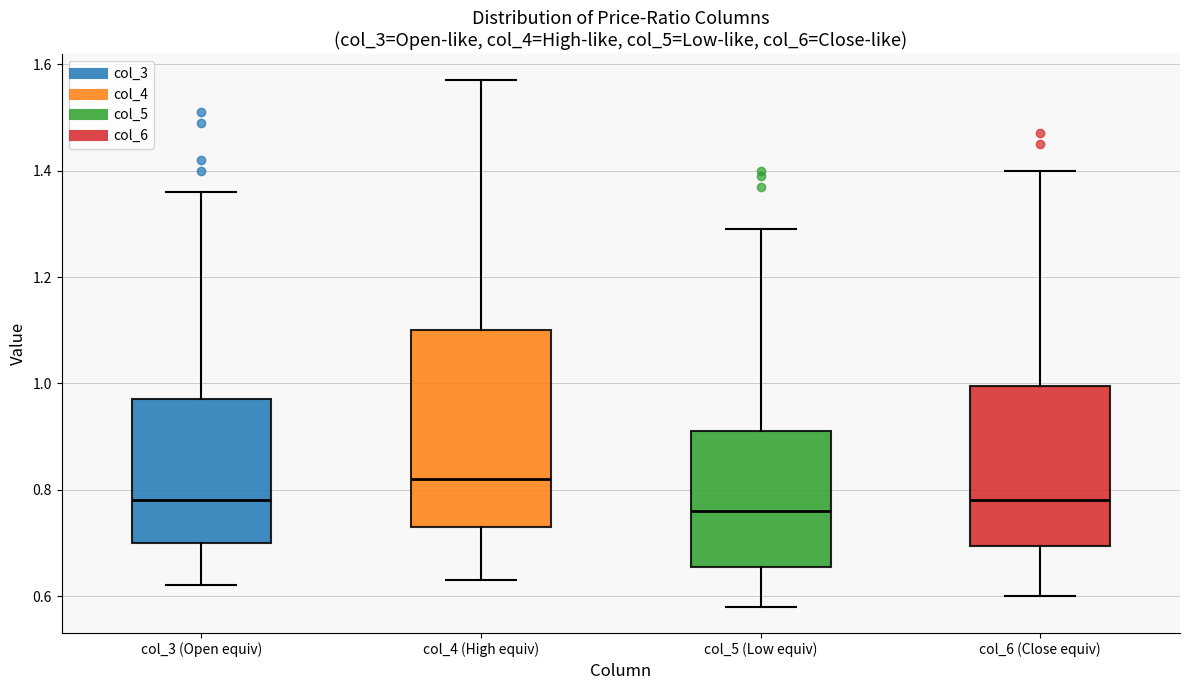

Which box's median line is the lowest?

col_5 (Low equiv)